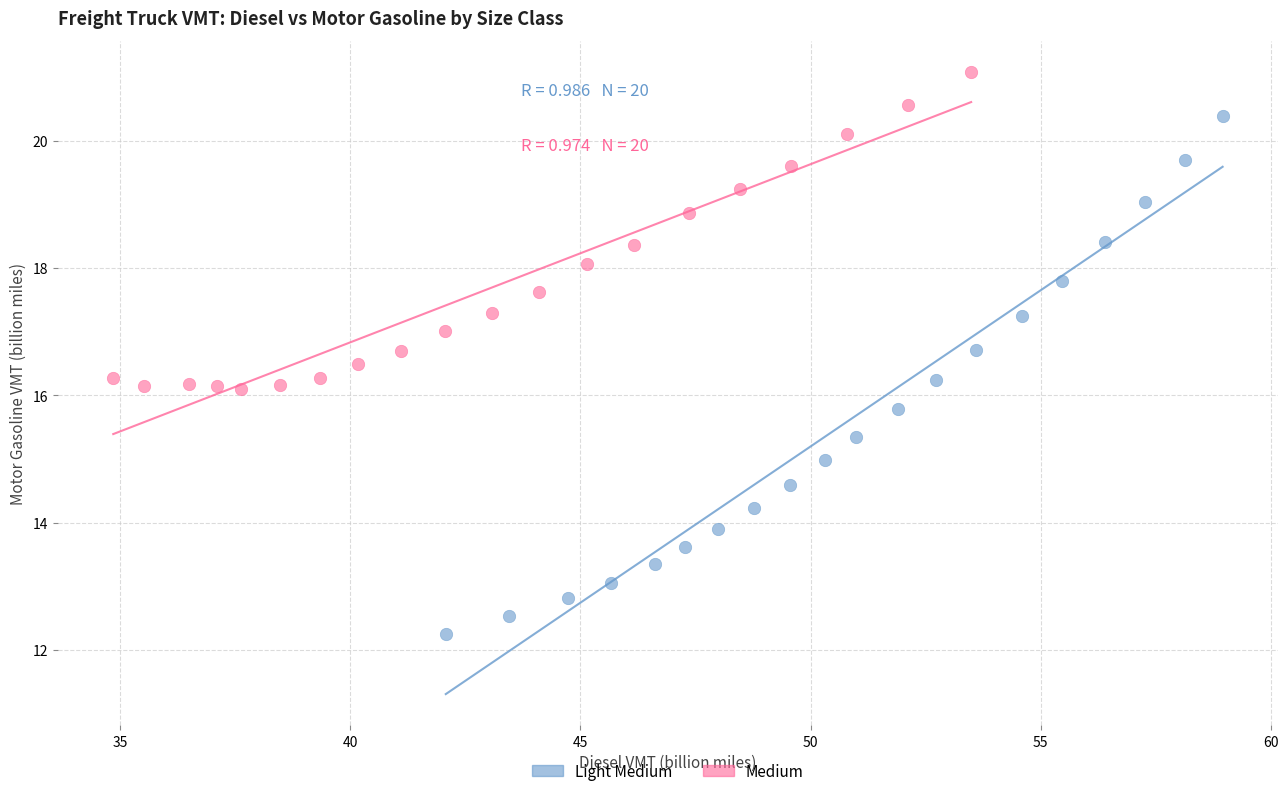

What are all the series names shown in the legend?

Light Medium, Medium